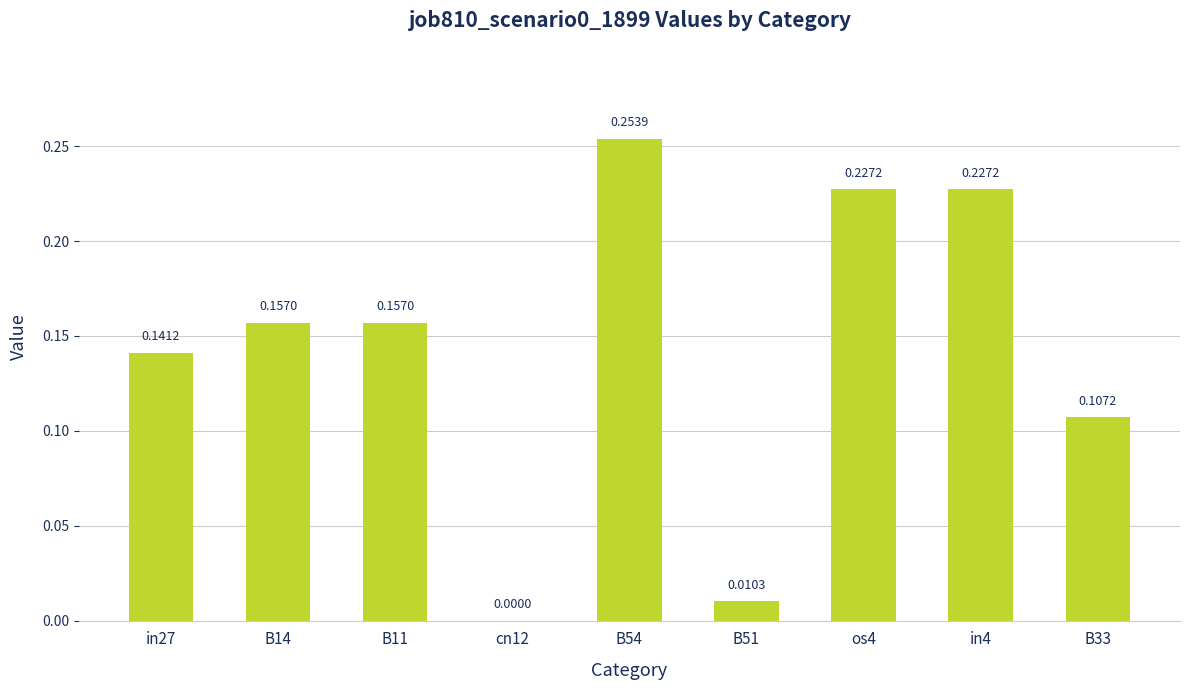

What is the sum of all values?

1.3